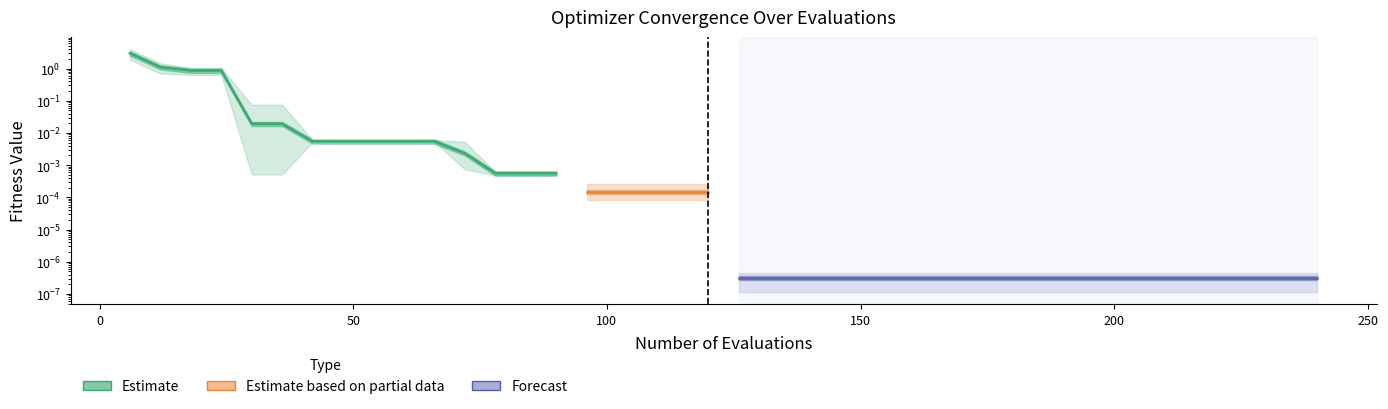

True or false: there are more than 0 points higher than both neighbors.

False